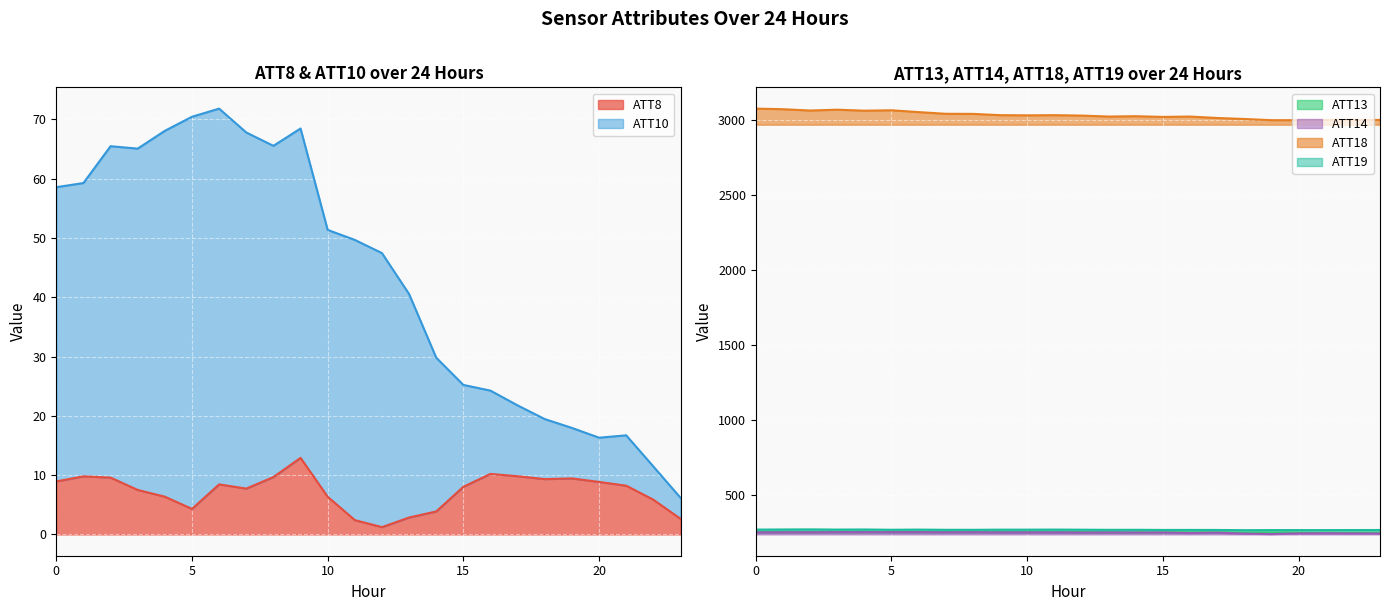

What are all the series names shown in the legend?

ATT8, ATT10, ATT13, ATT14, ATT18, ATT19